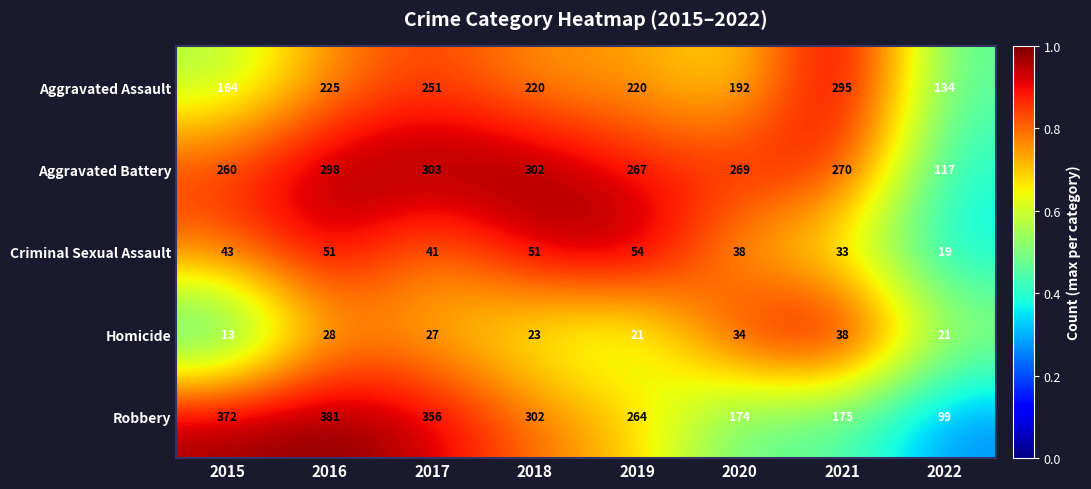

How many data points does each series have?

8